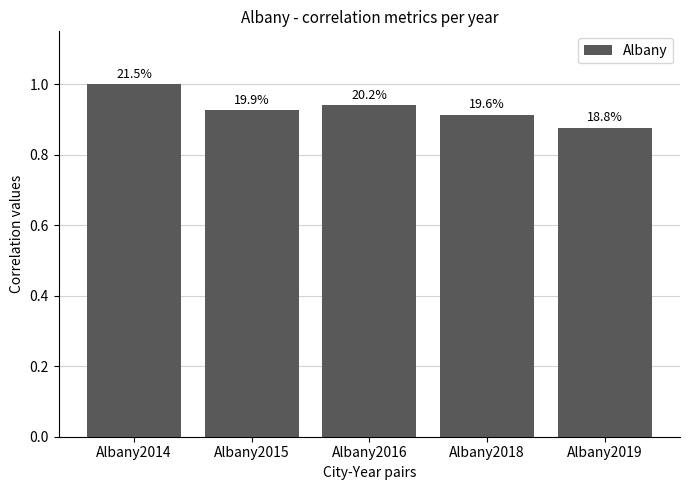

True or false: the data shows 0.3 at Albany2018.

False